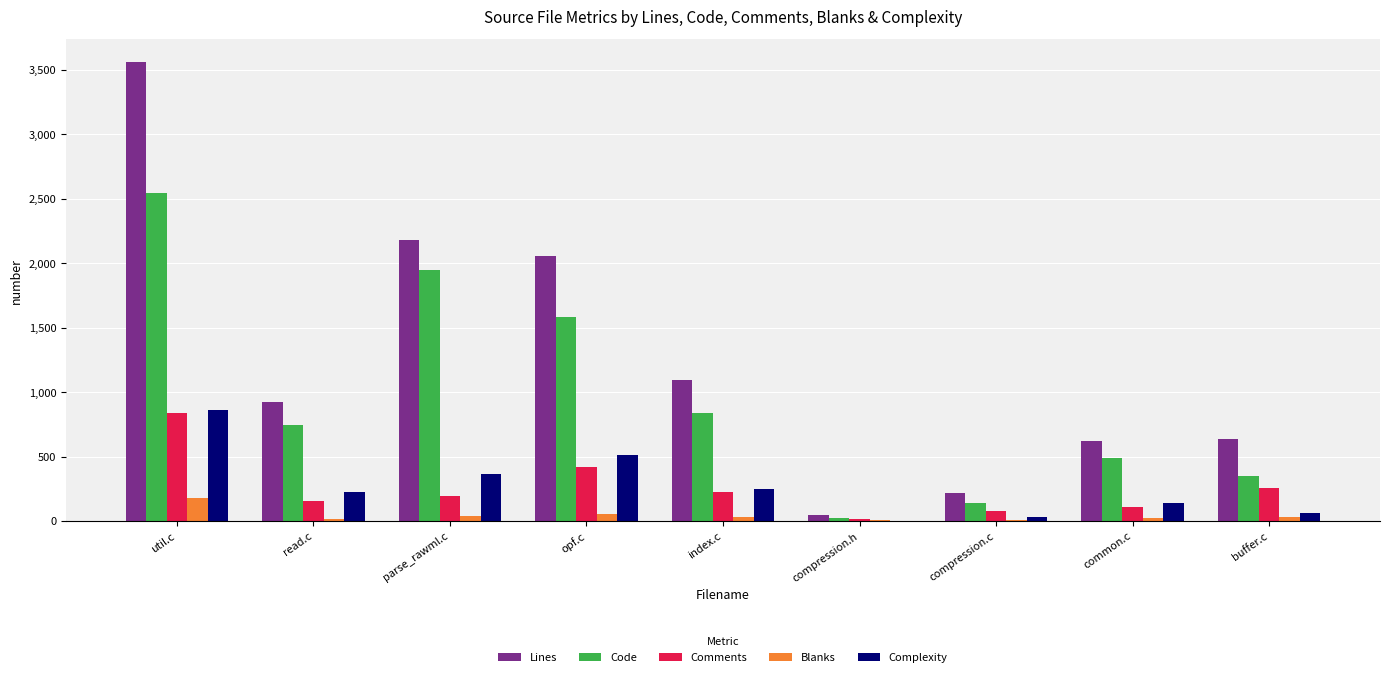

What is the total value across all series at parse_rawml.c?

4736